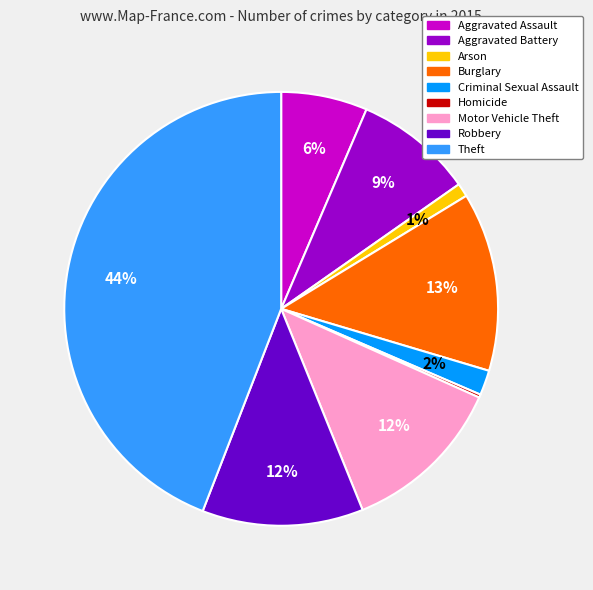

The Arson slice represents 15% of the pie. True or false?

False